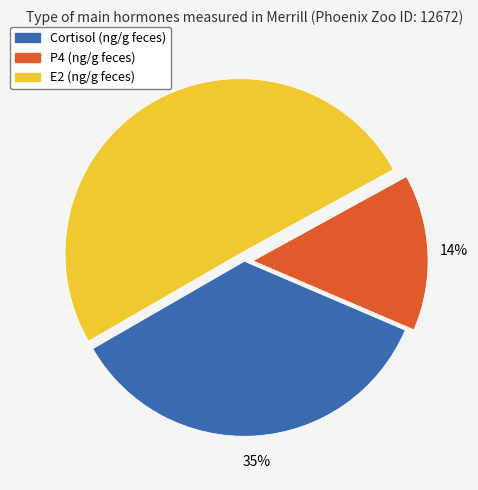

Which has a higher value, Cortisol (ng/g feces) or P4 (ng/g feces)?

Cortisol (ng/g feces)